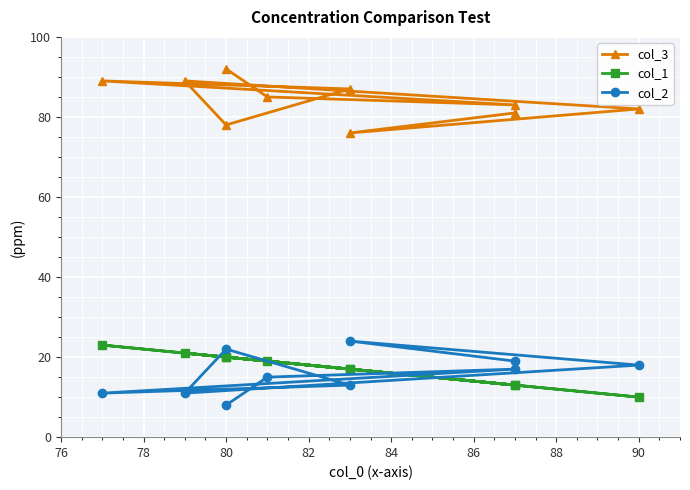

What is the maximum value for col_1?

23